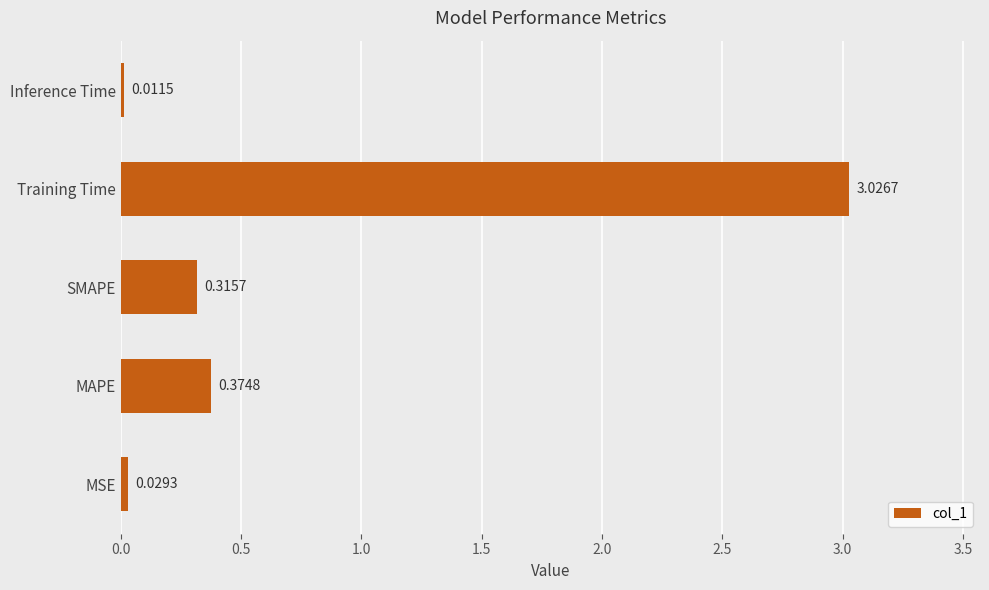

What is the sum of the values at MAPE and Training Time?

3.4